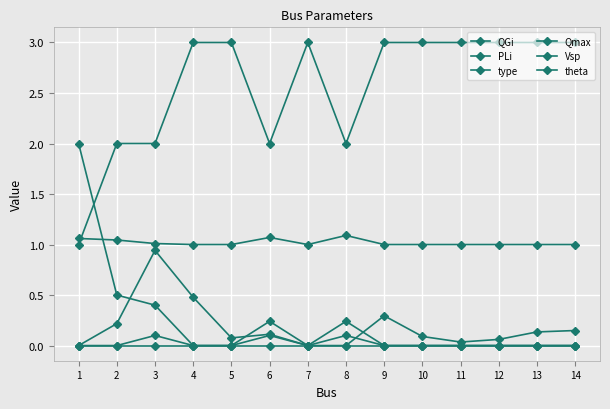

True or false: theta and Qmax intersect in this chart.

False